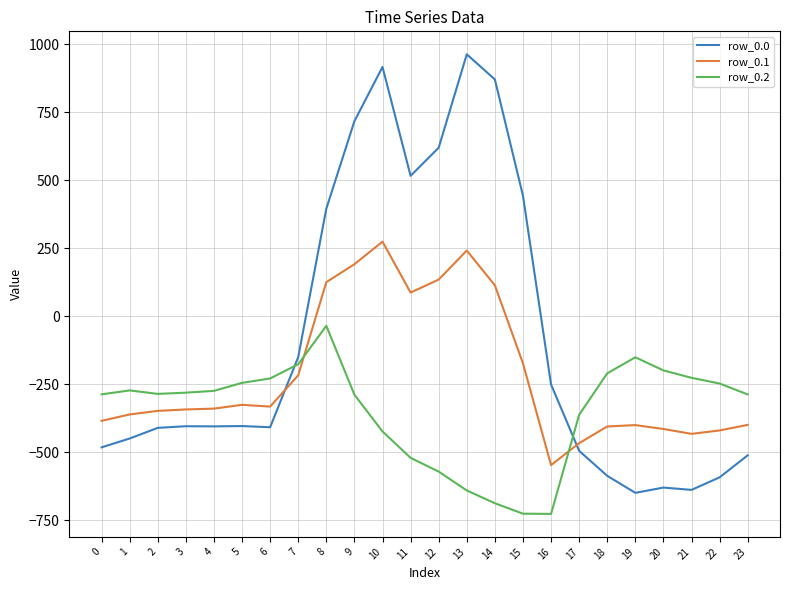

The value of row_0.0 at 3 is -224.4. True or false?

False